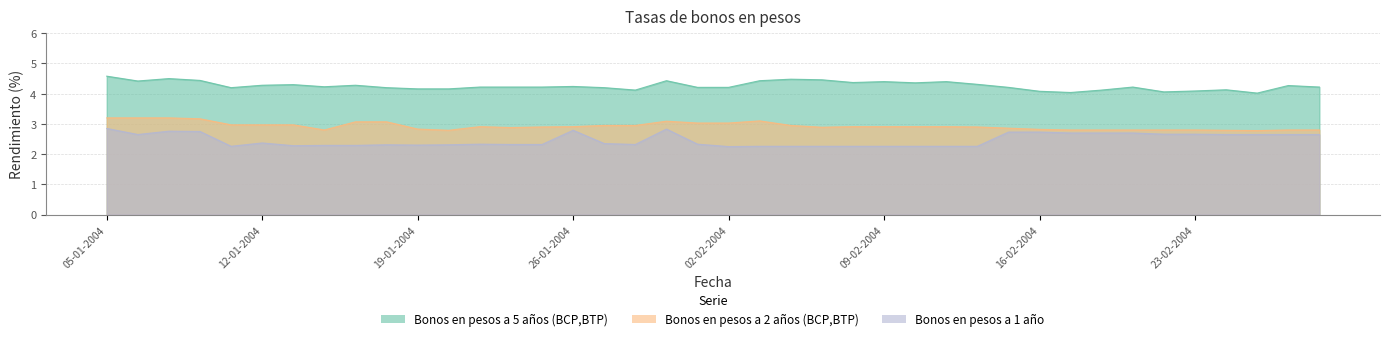

At 20-02-2004, list the series in order from smallest to largest.

Bonos en pesos a 1 año, Bonos en pesos a 2 años (BCP,BTP), Bonos en pesos a 5 años (BCP,BTP)